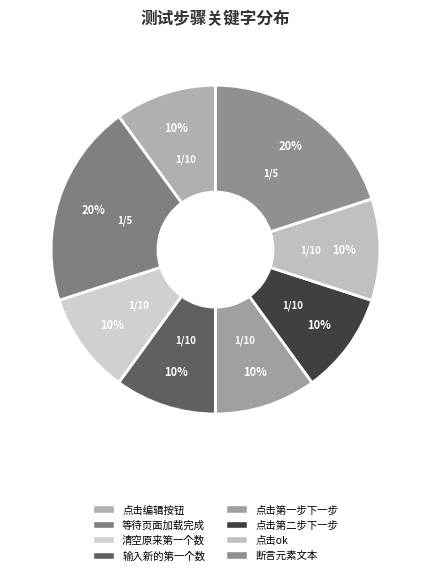

To the nearest percent, what percentage of the pie is 等待页面加载完成?

20%